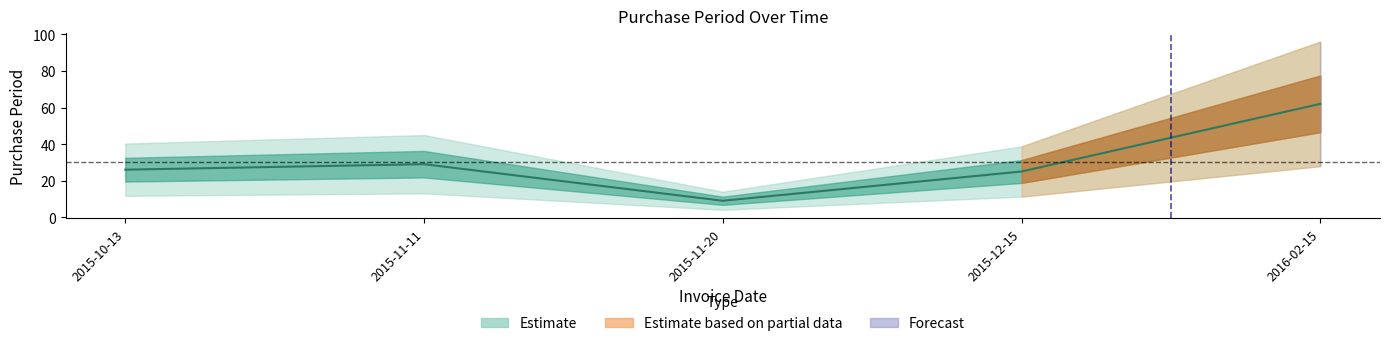

True or false: the data shows 6 at 2015-12-15.

False